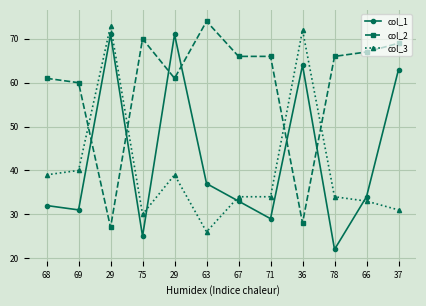

True or false: col_3 and col_2 intersect in this chart.

True